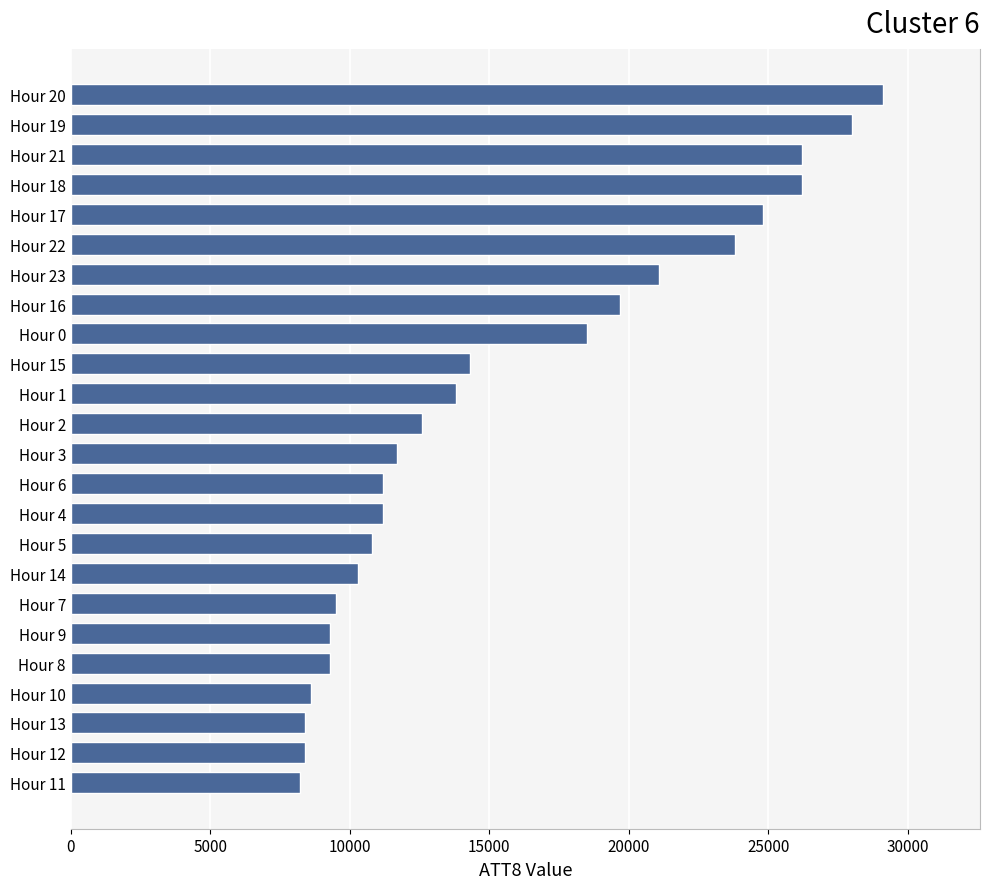

What is the difference between the values at Hour 6 and Hour 13?

2800